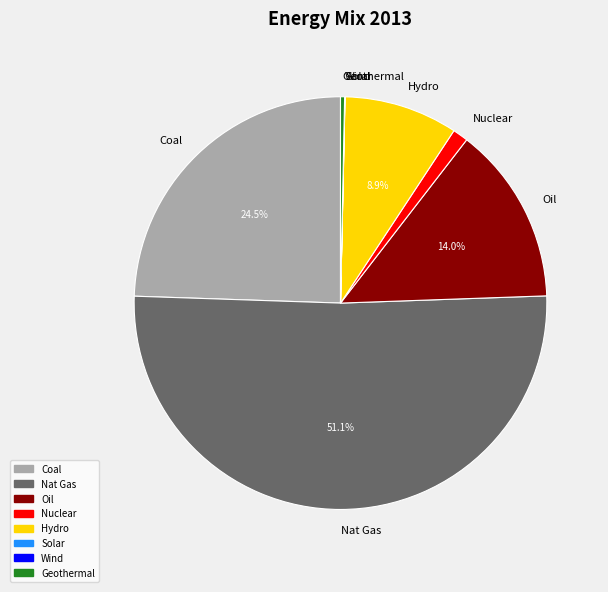

Which slice is the largest?

Nat Gas